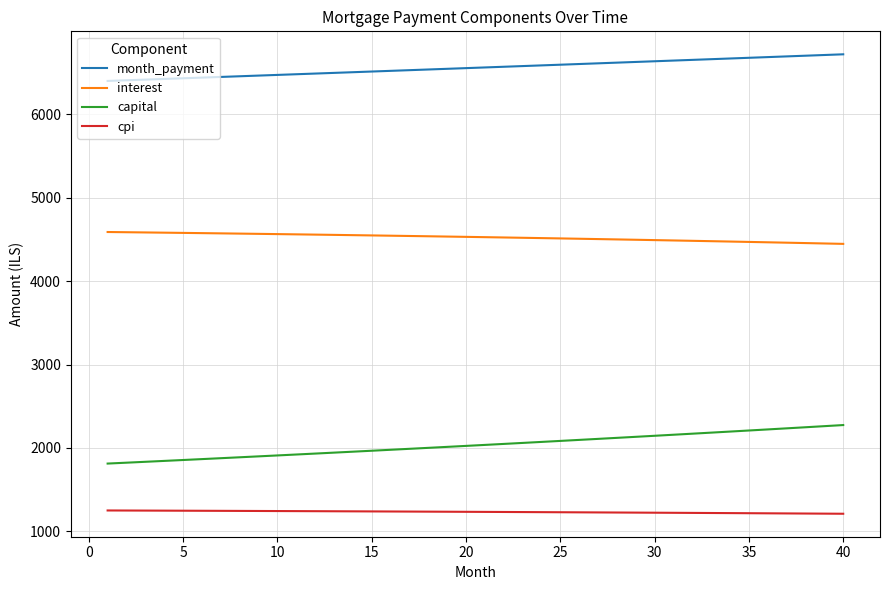

What is the minimum value shown in the chart?

1209.9